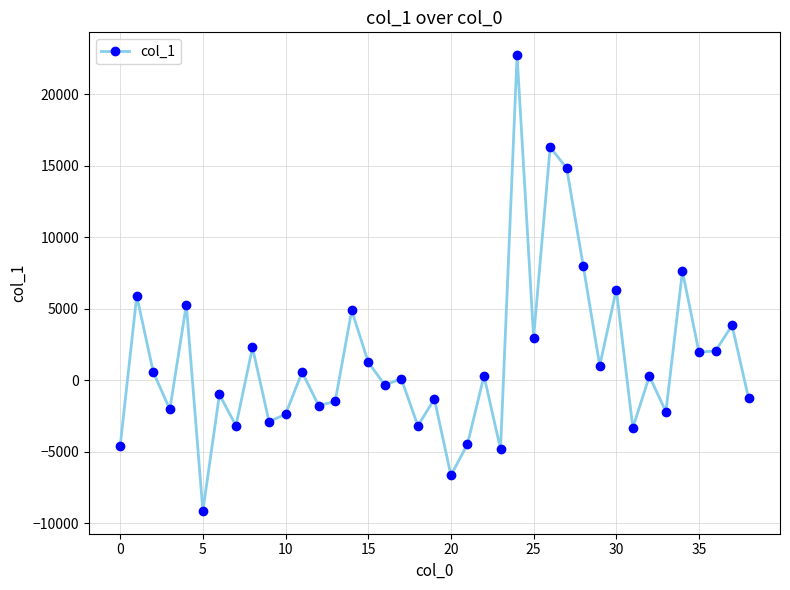

True or false: there are more than 1 points higher than both neighbors.

True